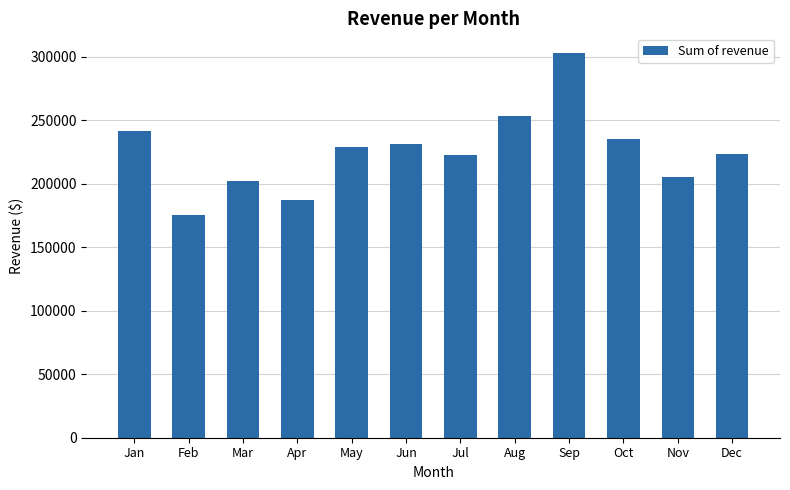

What is the value of the 11th bar from the left?

205315.5